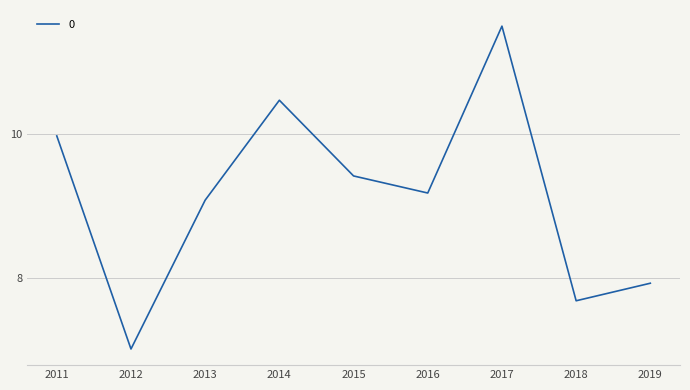

What is the greatest value displayed?

11.5